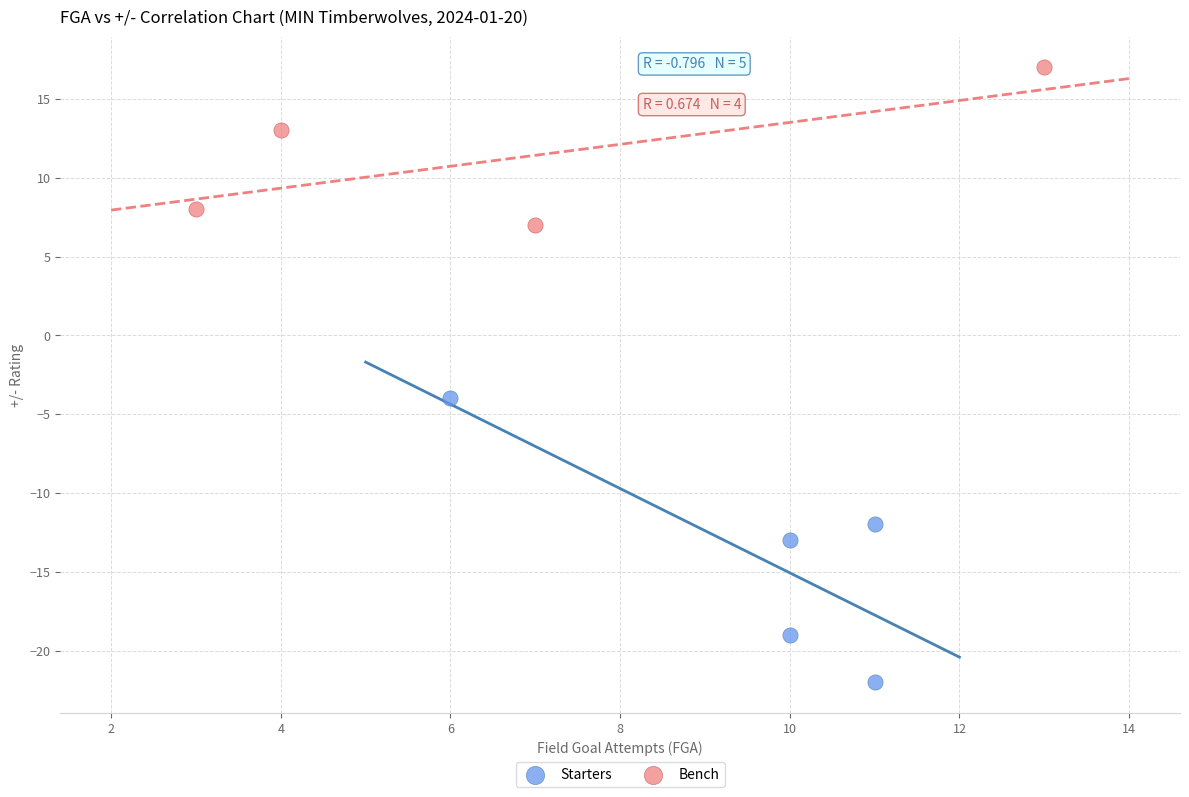

Which series has the largest Y range (max minus min)?

Starters